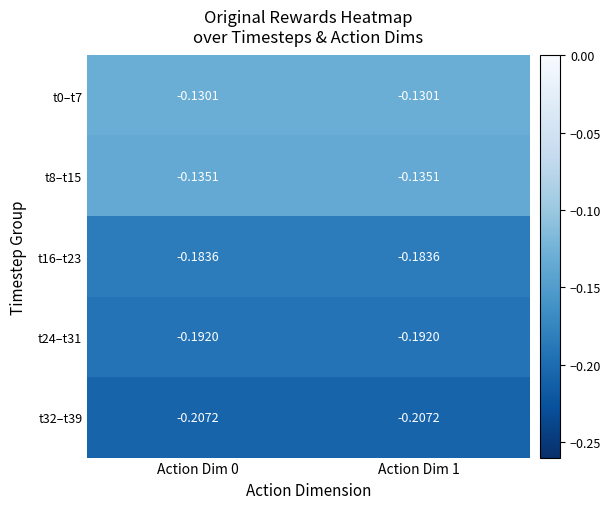

Is the value of t24–t31 at Action Dim 0 greater than the value of t0–t7 at Action Dim 0?

No